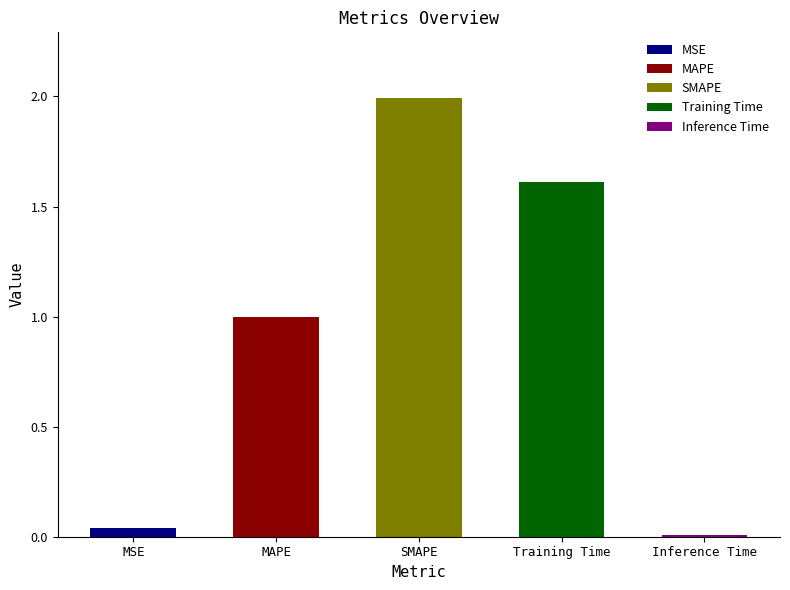

Does the chart contain stacked bars?

No